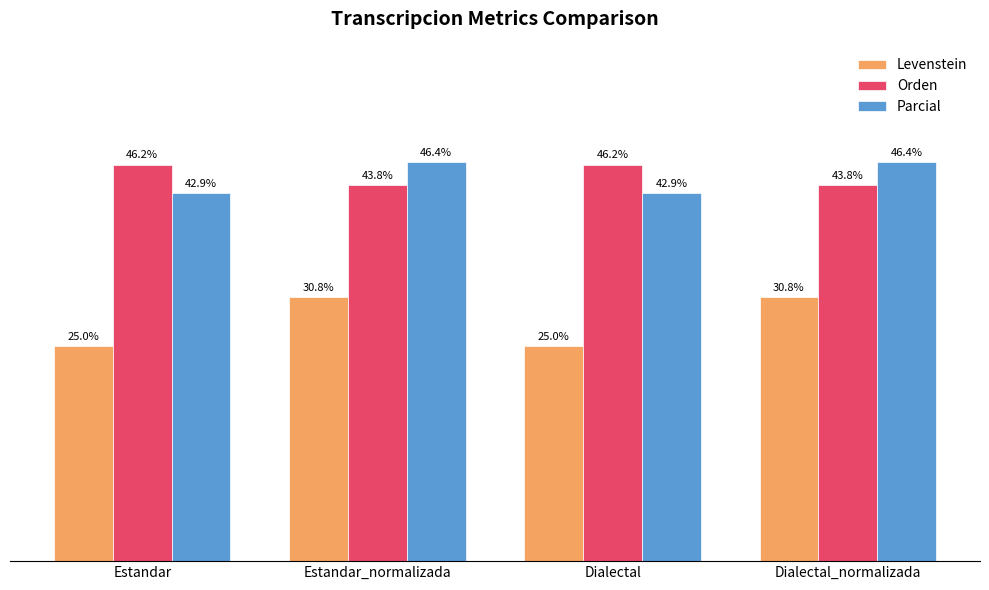

What is the label of the 3rd bar from the left?

Dialectal